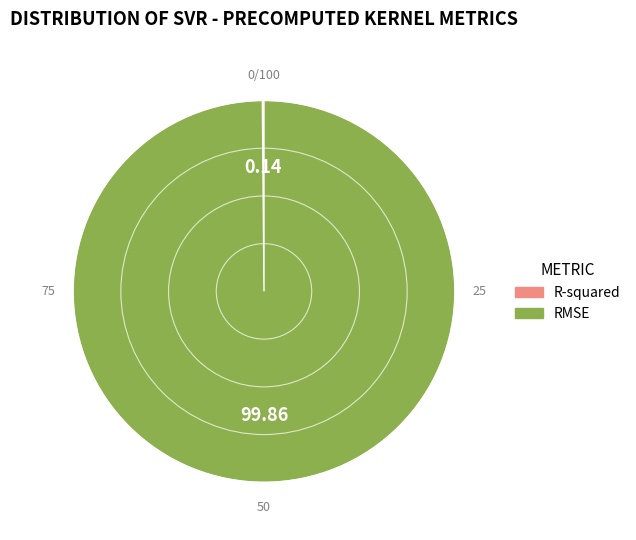

Which category has the biggest portion of the pie?

RMSE